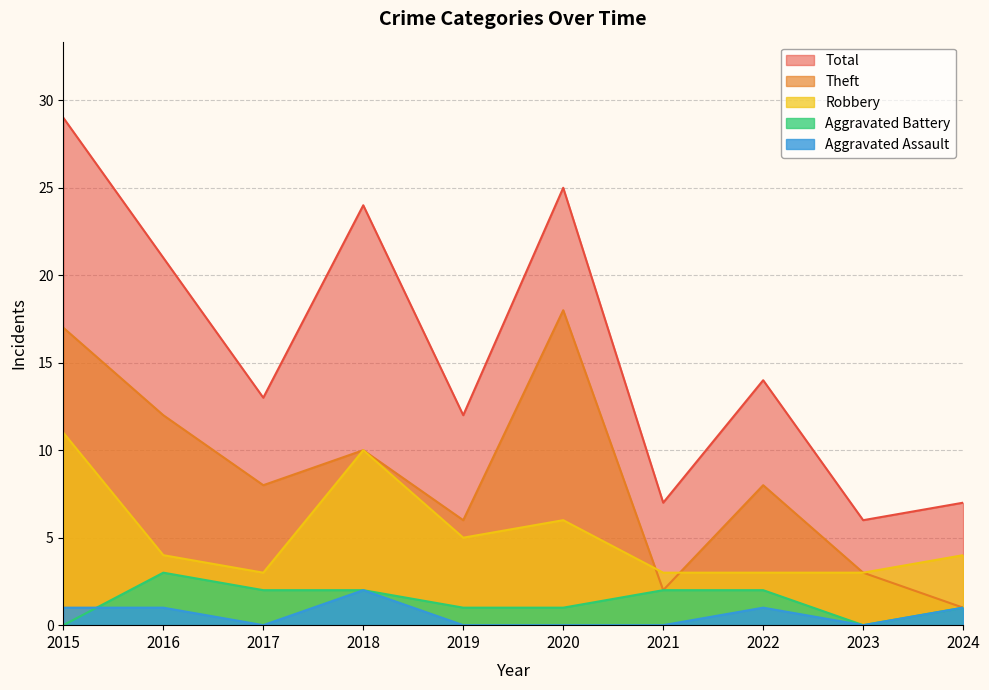

What is the difference between the Aggravated Battery values at 2023 and 2016?

3